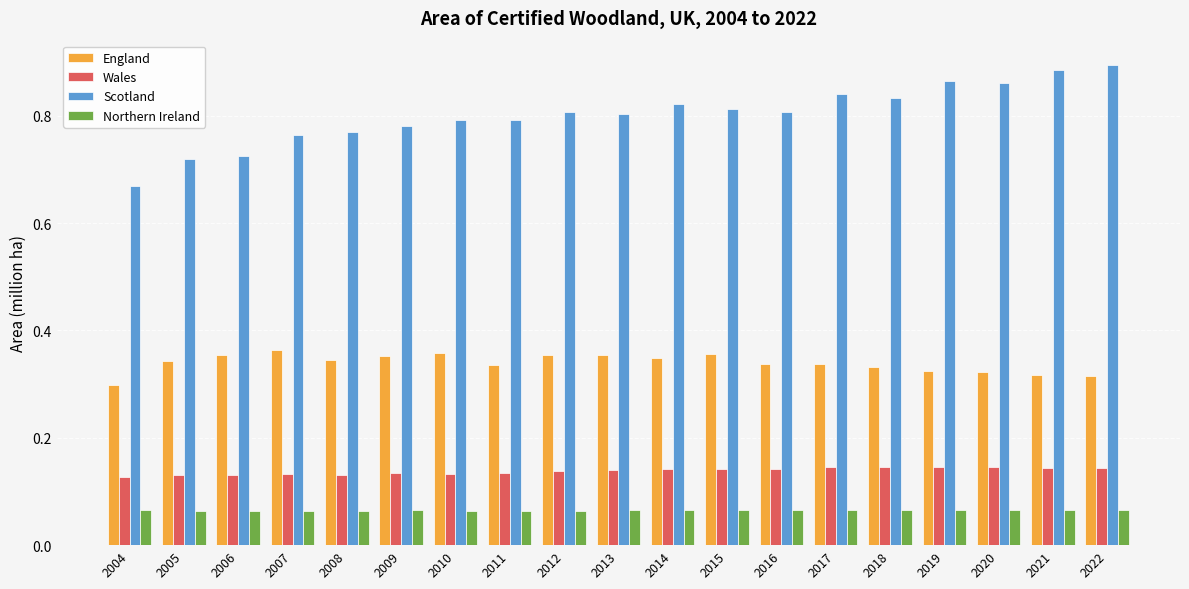

How many Wales values are between 0 and 1?

19